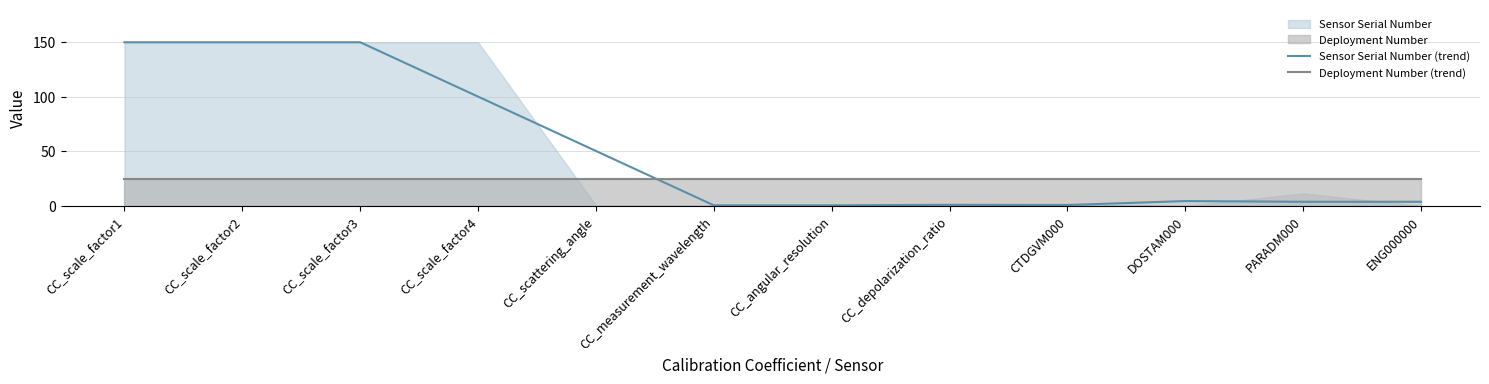

What is the average value of the Sensor Serial Number (trend) series?

51.4